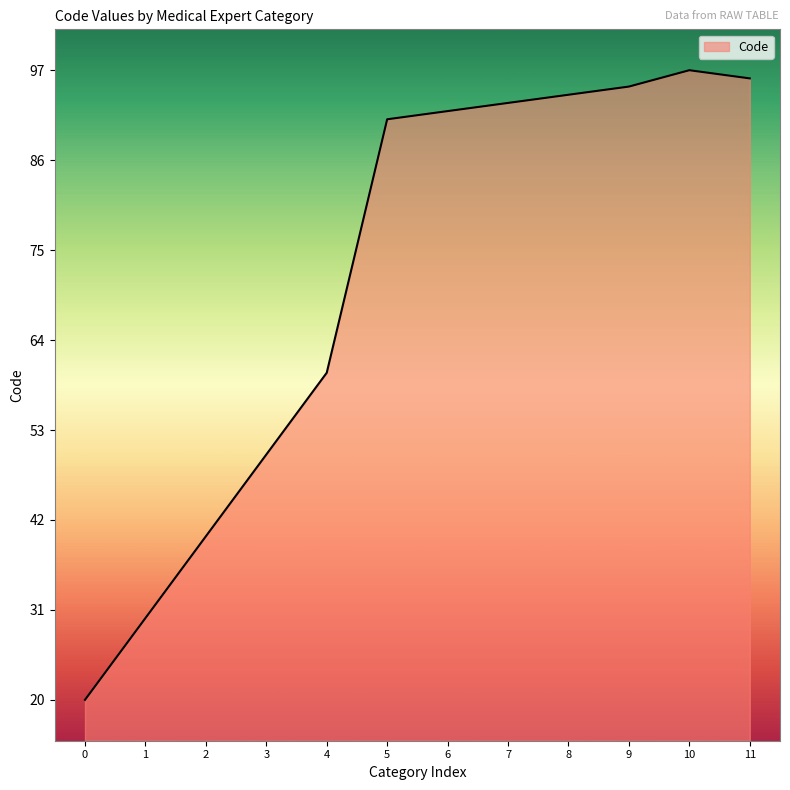

What value does the data have at 5?

91